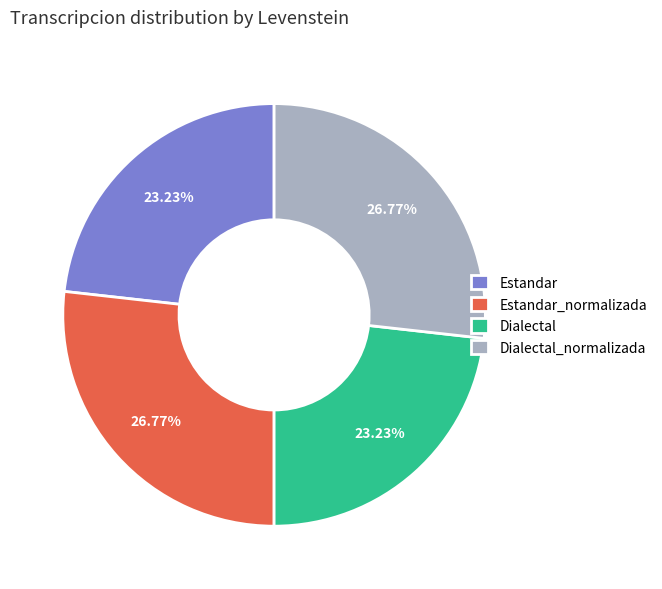

What percentage is the Estandar_normalizada slice, to the nearest percent?

27%